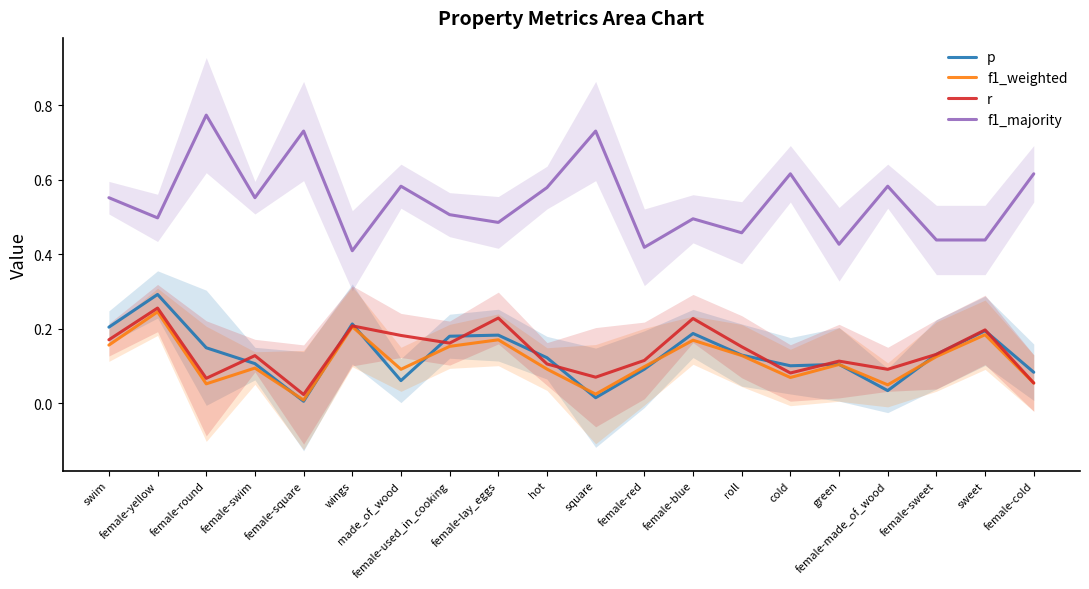

At which category is the sum across all series the highest?

female-yellow